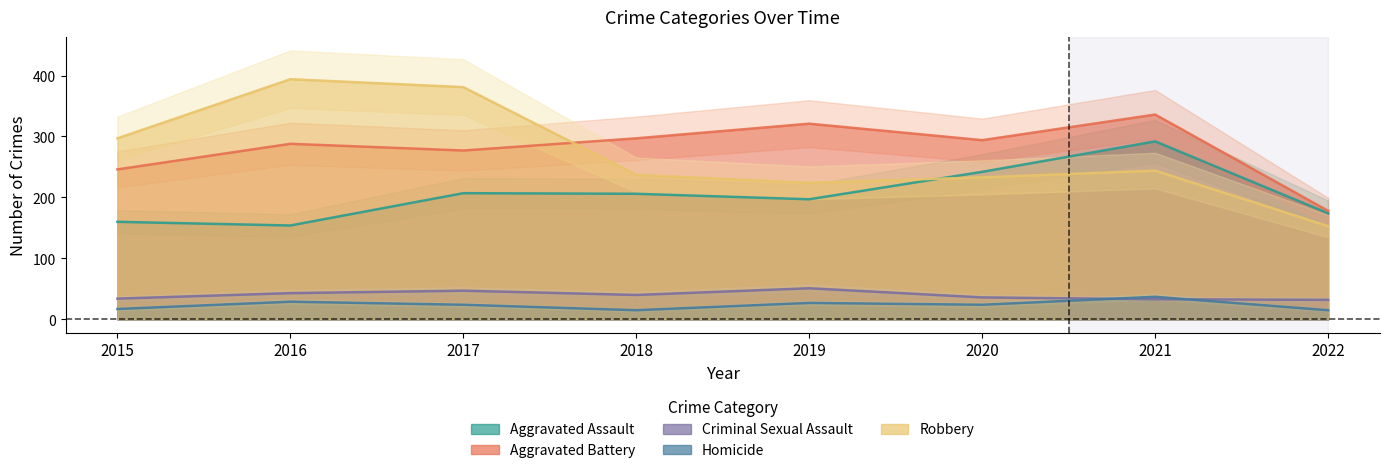

What is the difference between the Criminal Sexual Assault values at 2016 and 2022?

11